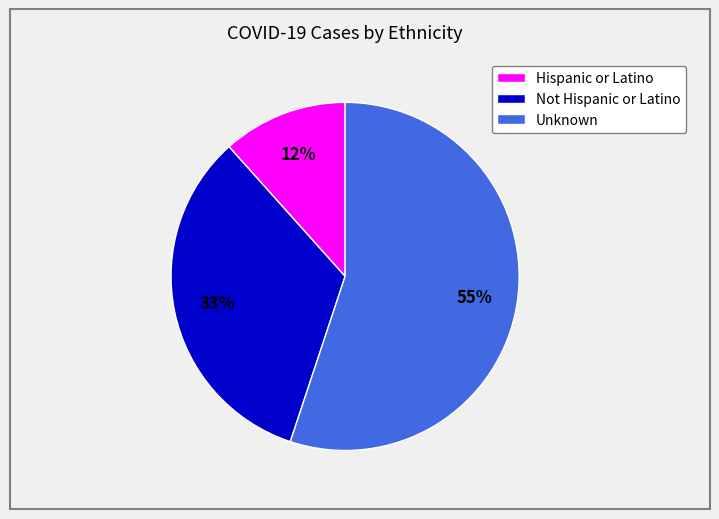

Is the sum of Unknown and Hispanic or Latino greater than half?

Yes